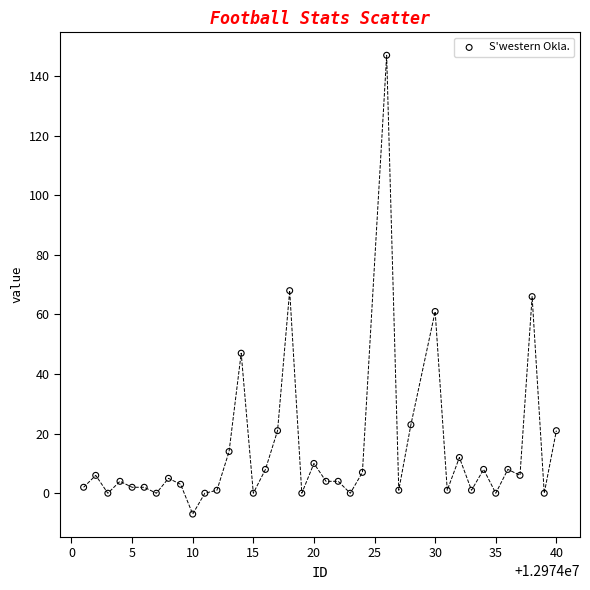

What is the range of Y values (max minus min)?

154